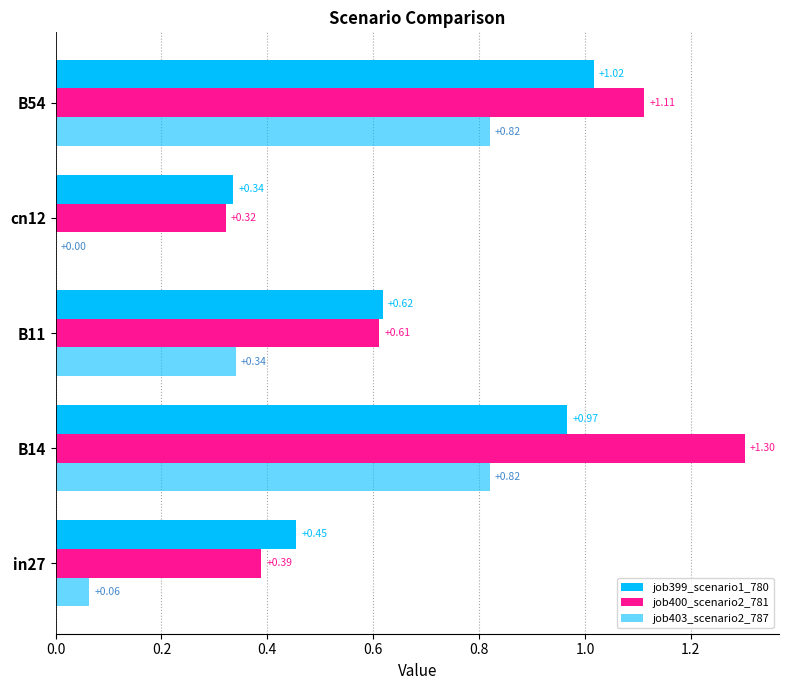

Rank the series by their maximum value, from highest to lowest.

job400_scenario2_781, job399_scenario1_780, job403_scenario2_787